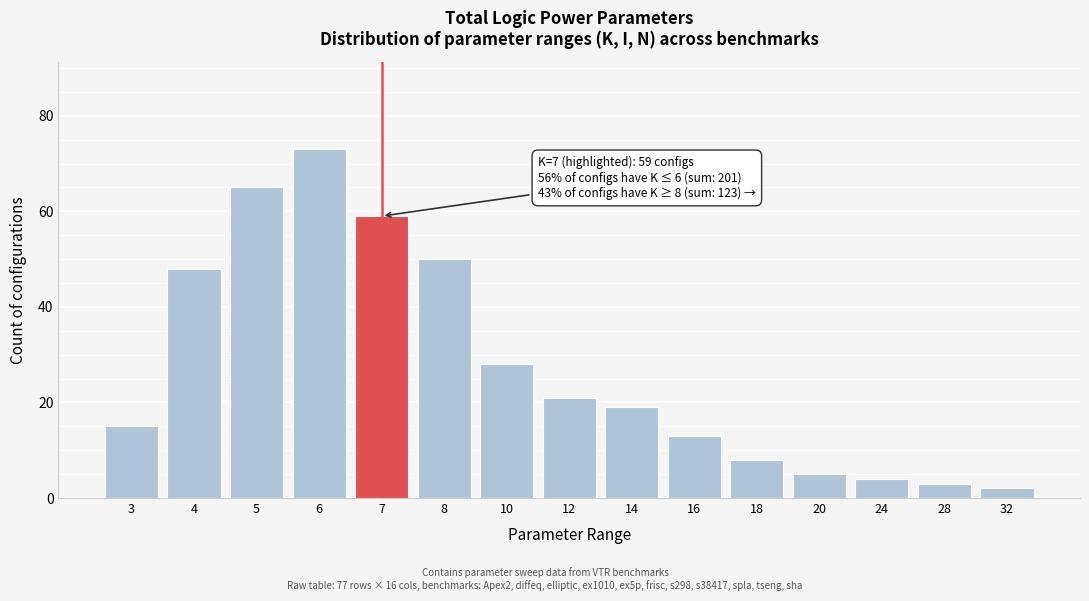

Reading right to left, extract all data points from this chart.

2	3	4	5	8	13	19	21	28	50	59	73	65	48	15